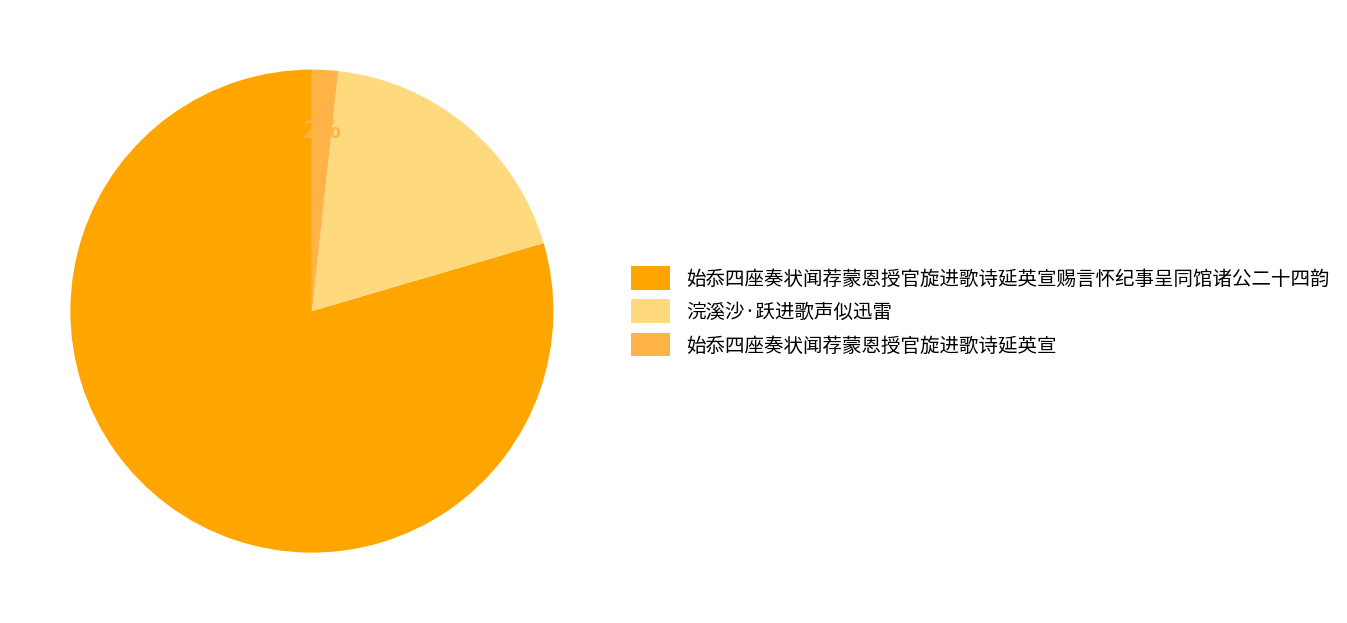

Is it true that 浣溪沙·跃进歌声似迅雷 is 9% of the pie?

False